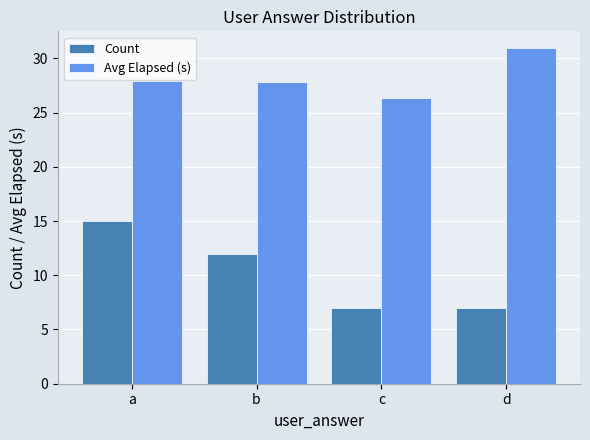

What is the maximum value for Avg Elapsed (s)?

30.9